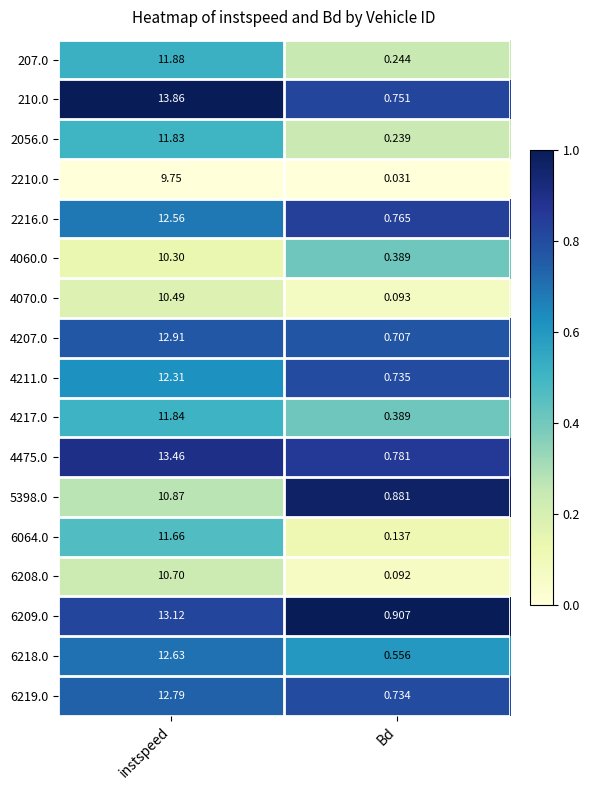

At instspeed, list the series in order from largest to smallest.

210.0, 4475.0, 6209.0, 4207.0, 6219.0, 6218.0, 2216.0, 4211.0, 207.0, 4217.0, 2056.0, 6064.0, 5398.0, 6208.0, 4070.0, 4060.0, 2210.0